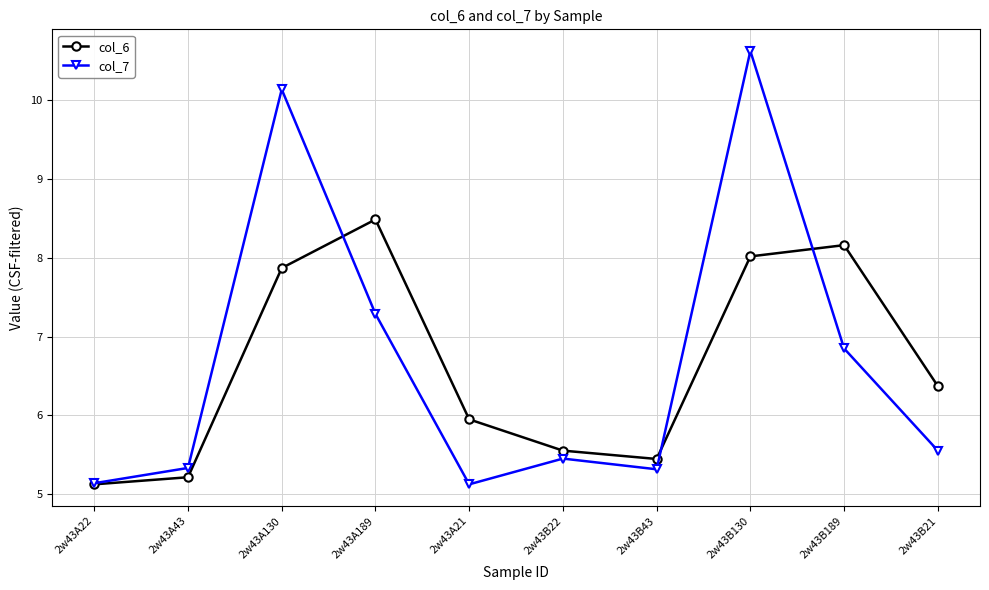

In col_7, how many points are lower than both neighbors (excluding endpoints)?

2